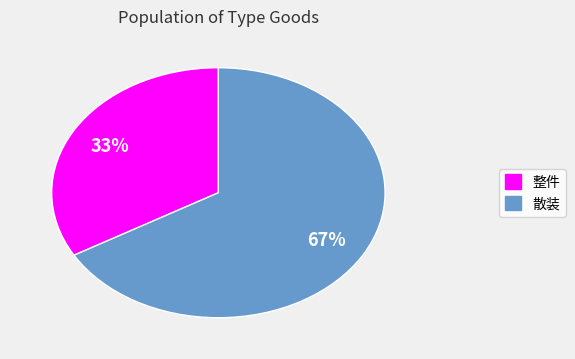

What is the smallest slice in the pie chart?

整件